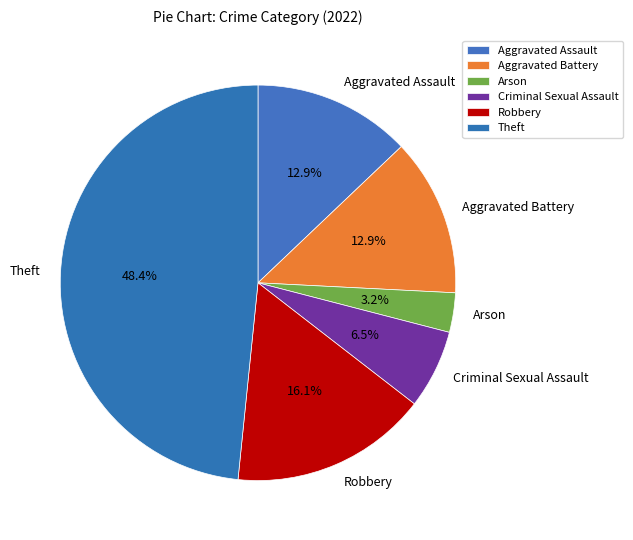

Is there any slice that represents more than half of the pie?

No